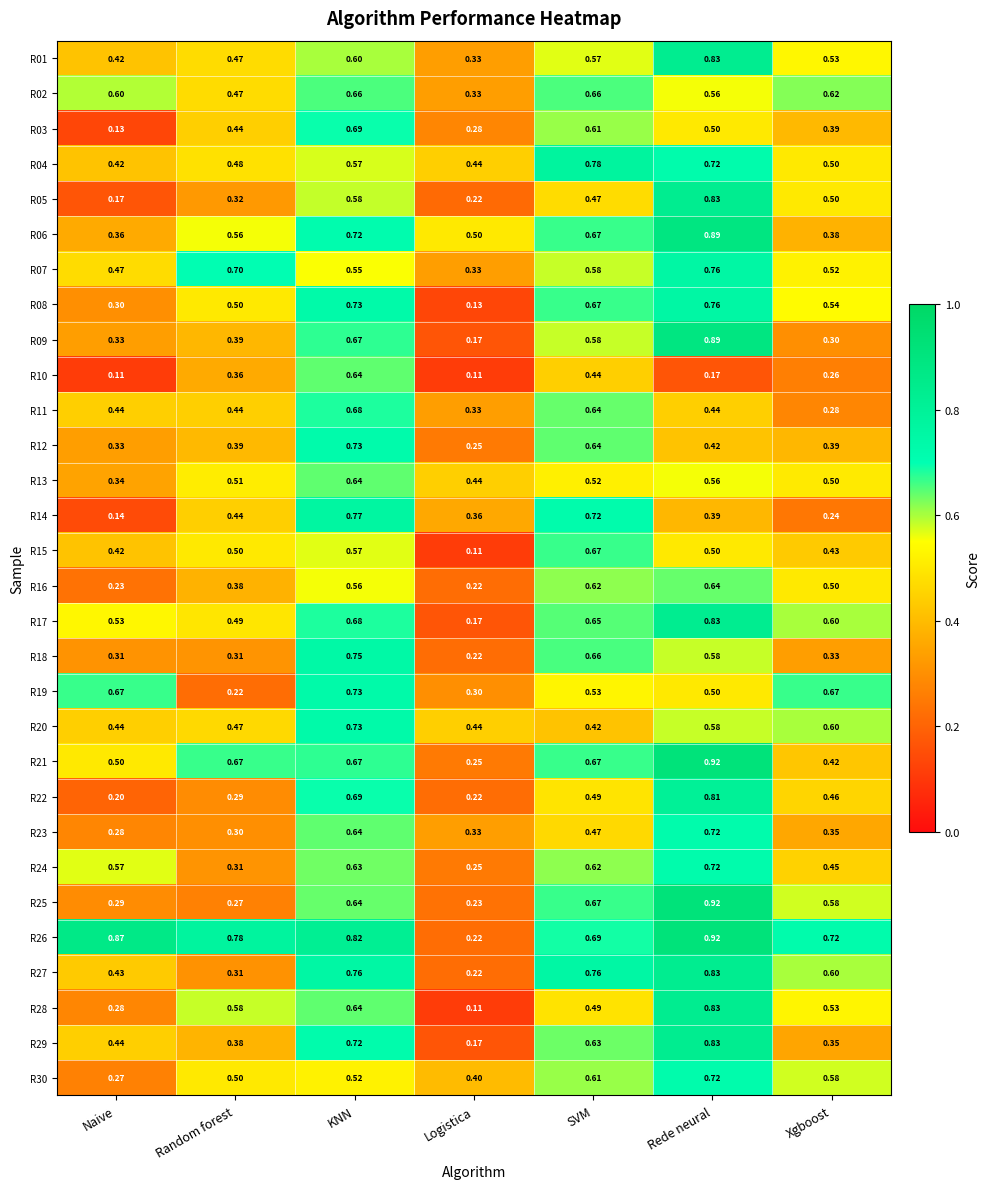

Rank the categories by R28 value from lowest to highest.

Logistica, Naive, SVM, Xgboost, Random forest, KNN, Rede neural